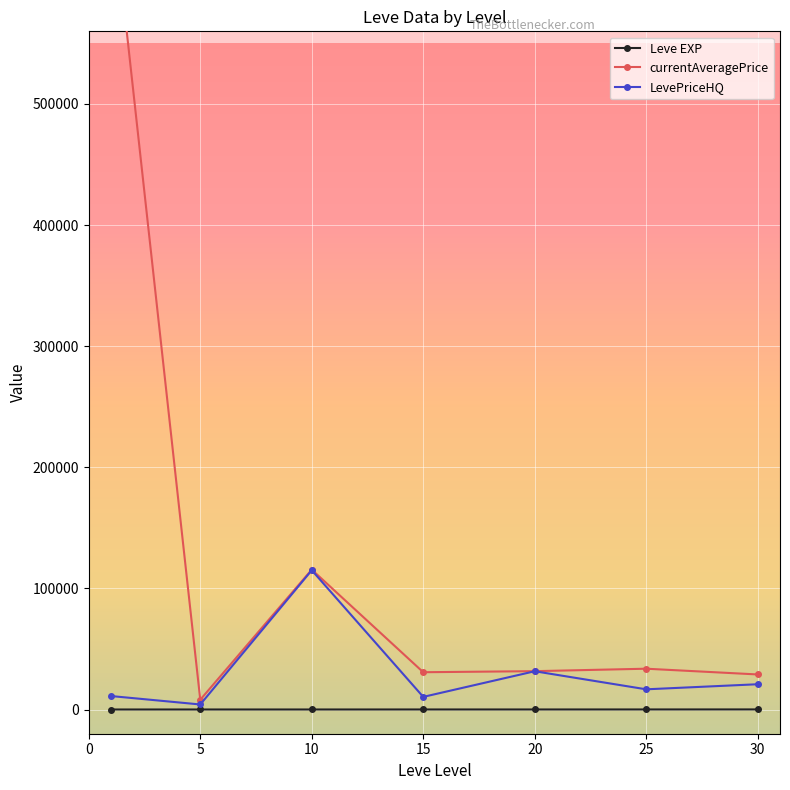

Is it true that currentAveragePrice equals 49647.8 at 25?

False